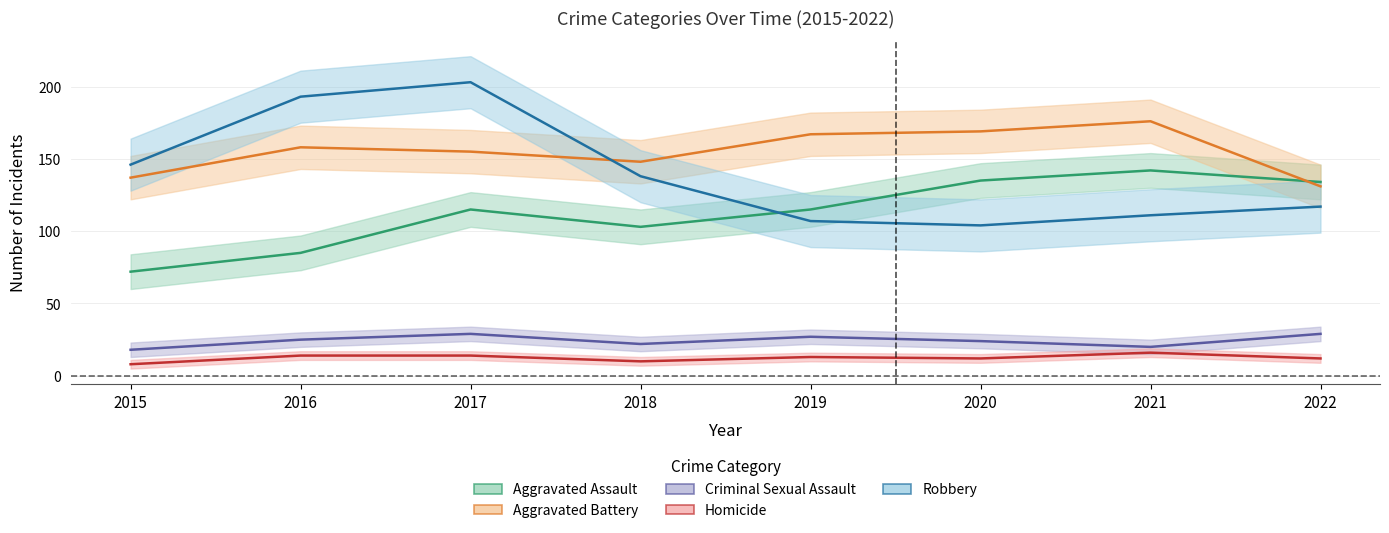

Which category has the highest value across all series?

2017